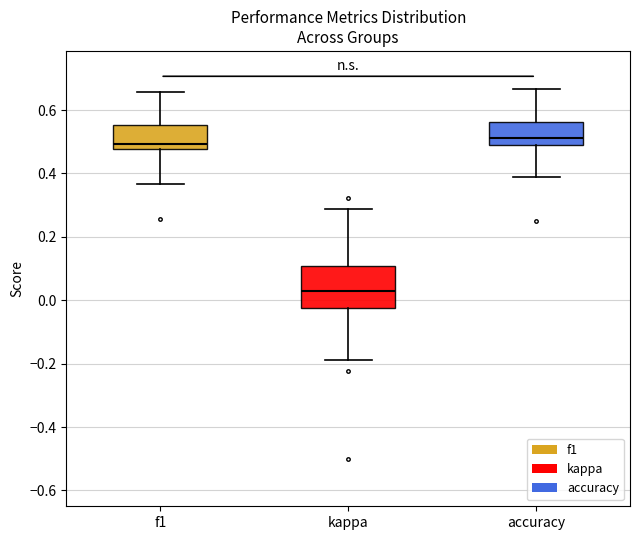

Which box is the tallest, from its lower edge to its upper edge?

kappa